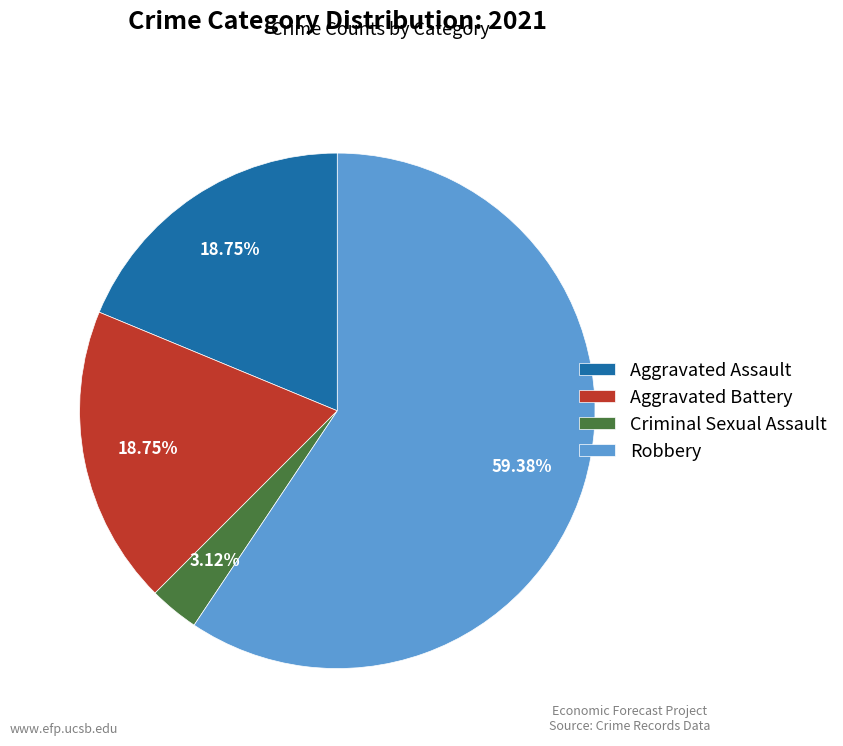

How many slices are in this pie chart?

4